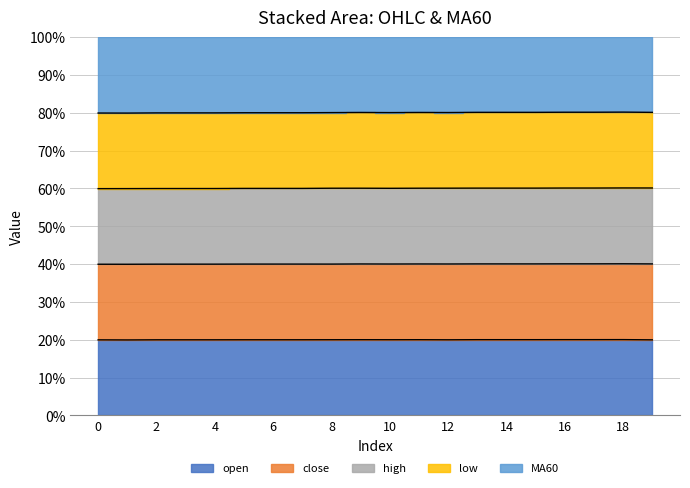

At how many categories does at least one series exceed 48?

20